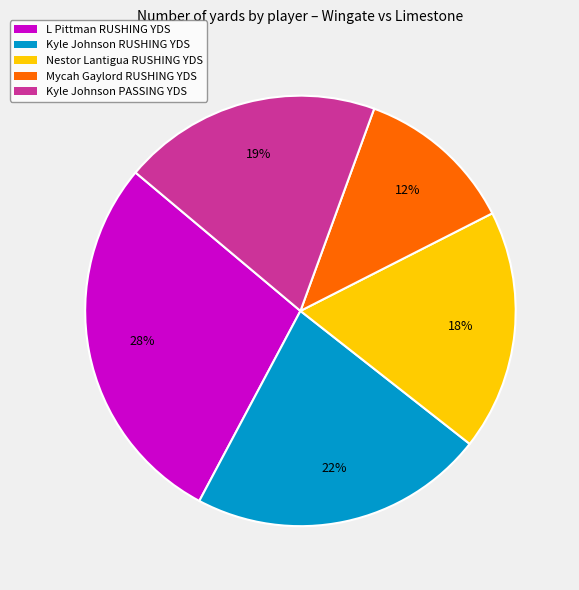

Which has a higher value, Kyle Johnson RUSHING YDS or Nestor Lantigua RUSHING YDS?

Kyle Johnson RUSHING YDS